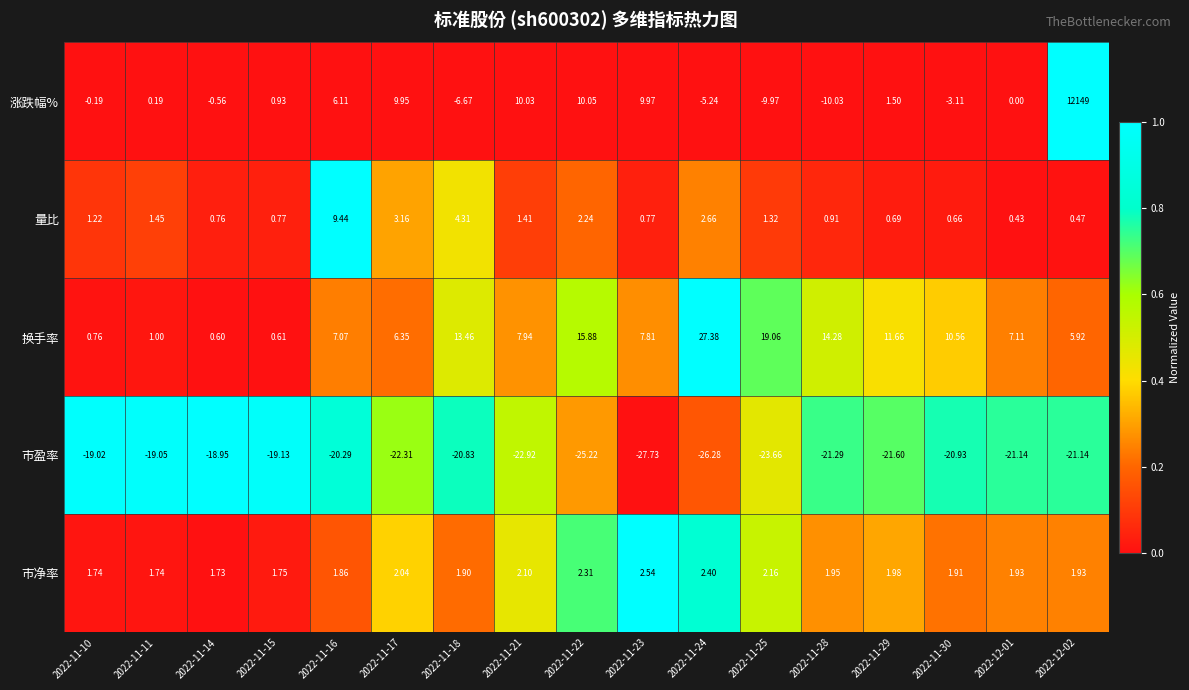

How many distinct data groups are displayed?

5